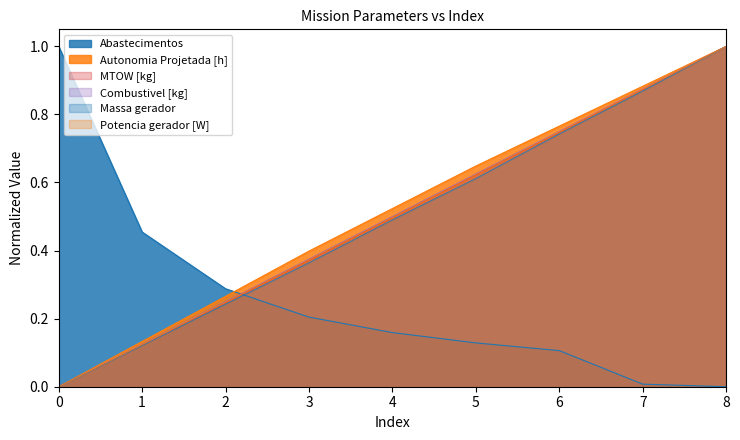

What is the average value of the MTOW [kg] series?

0.5